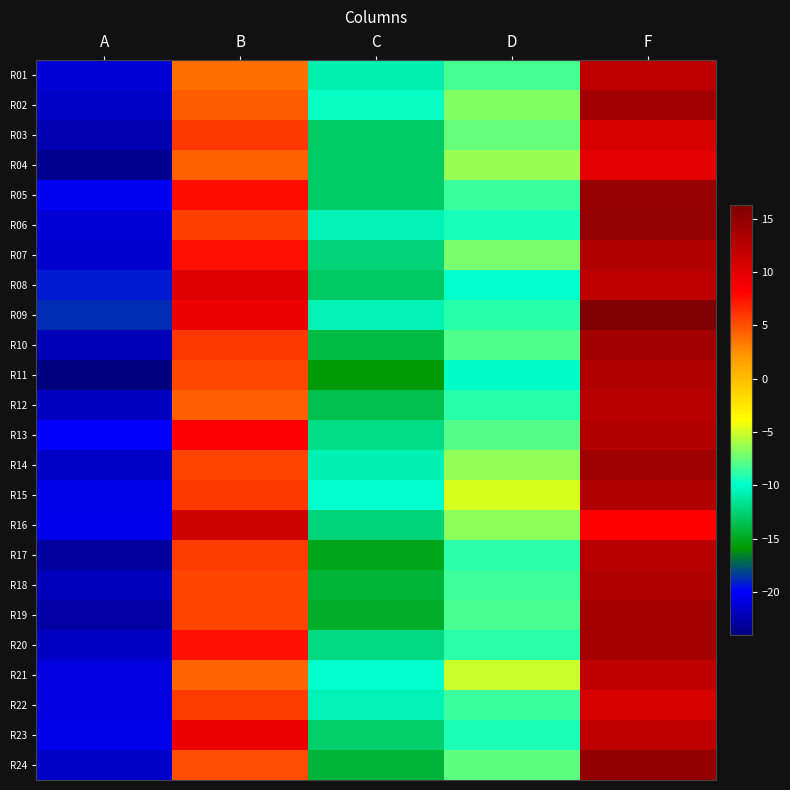

Rank the series at C from highest to lowest value.

R02, R21, R15, R09, R06, R22, R14, R01, R13, R20, R16, R07, R23, R05, R04, R03, R08, R12, R10, R18, R24, R19, R17, R11